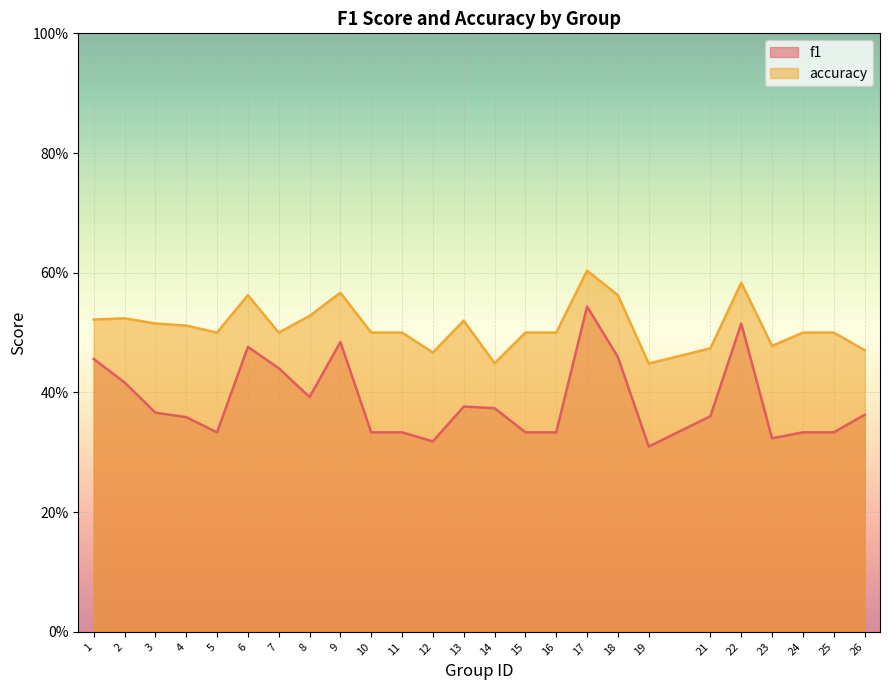

Rank the series by their average value, from lowest to highest.

f1, accuracy